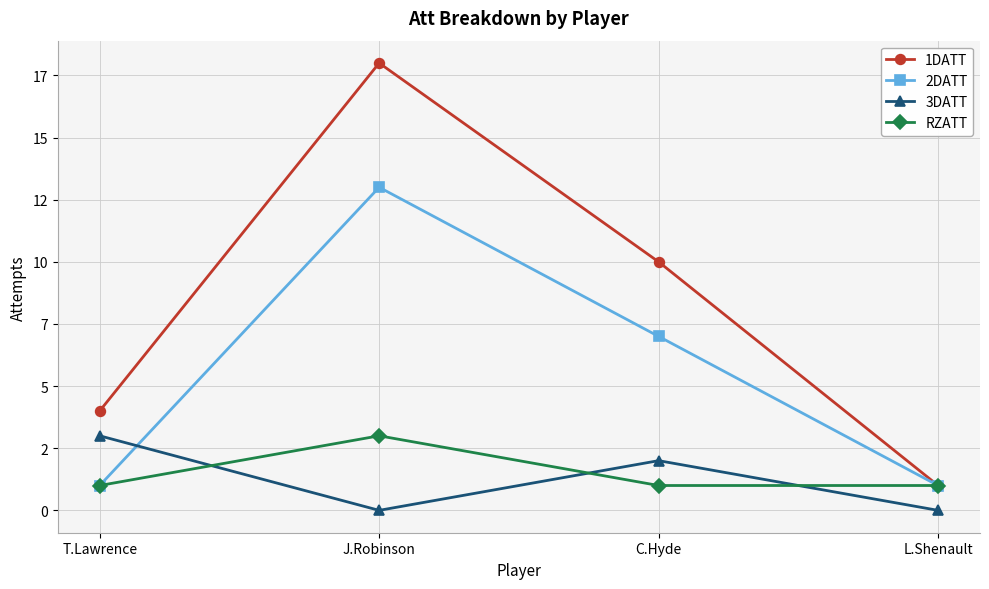

Which has a higher value, J.Robinson or C.Hyde?

J.Robinson